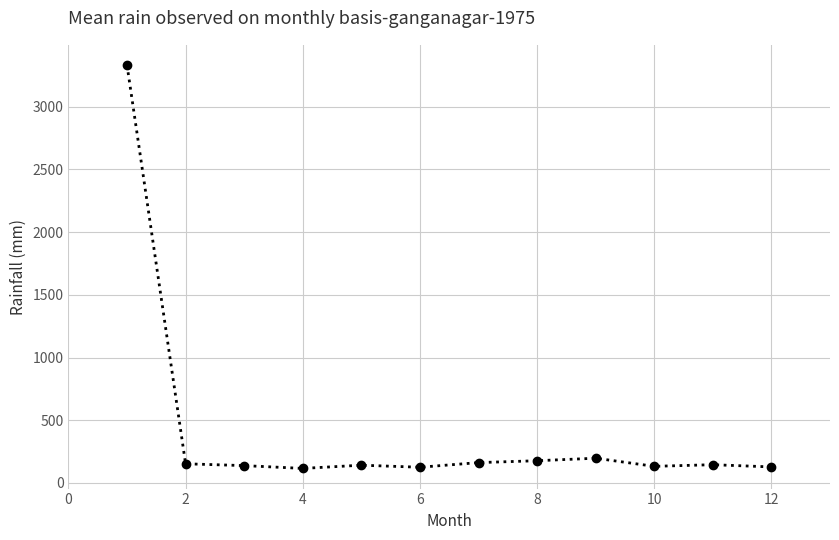

What is the maximum value shown in the chart?

3333.3